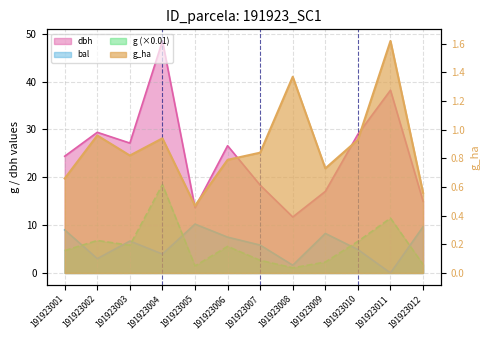

What is the value of the bal point at the 8th from the left?

1.6